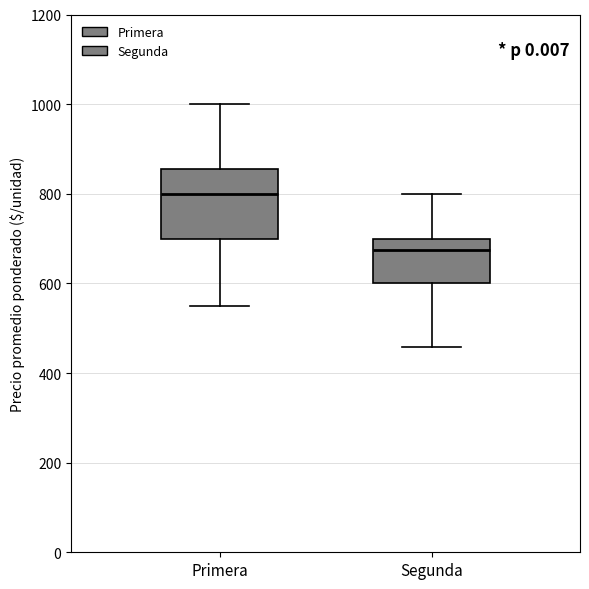

Which box has the highest median line?

Primera